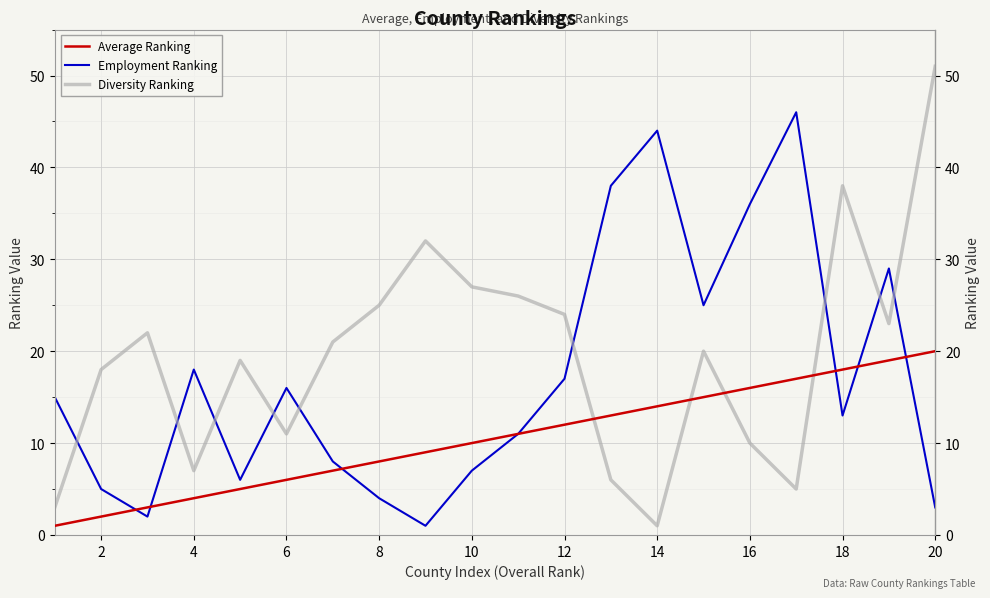

Reading left to right, extract all data points from this chart.

Average Ranking: 1	2	3	4	5	6	7	8	9	10	11	12	13	14	15	16	17	18	19	20
Employment Ranking: 15	5	2	18	6	16	8	4	1	7	11	17	38	44	25	36	46	13	29	3
Diversity Ranking: 3	18	22	7	19	11	21	25	32	27	26	24	6	1	20	10	5	38	23	51